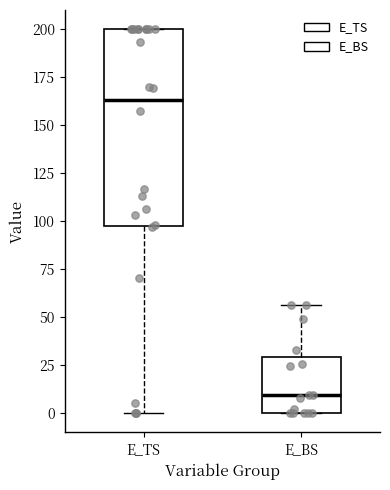

Where does the lower whisker of the box for E_TS end on the y-axis? The values are not printed on the chart, so give them approximately, as read against the axis.

0